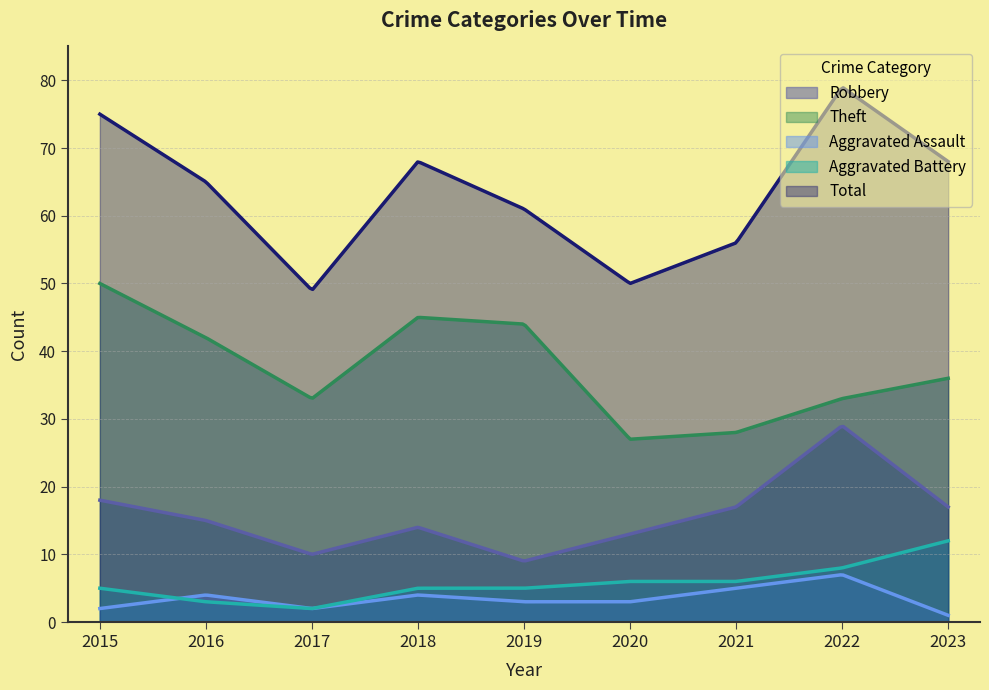

Where is the first local maximum for Theft?

2018